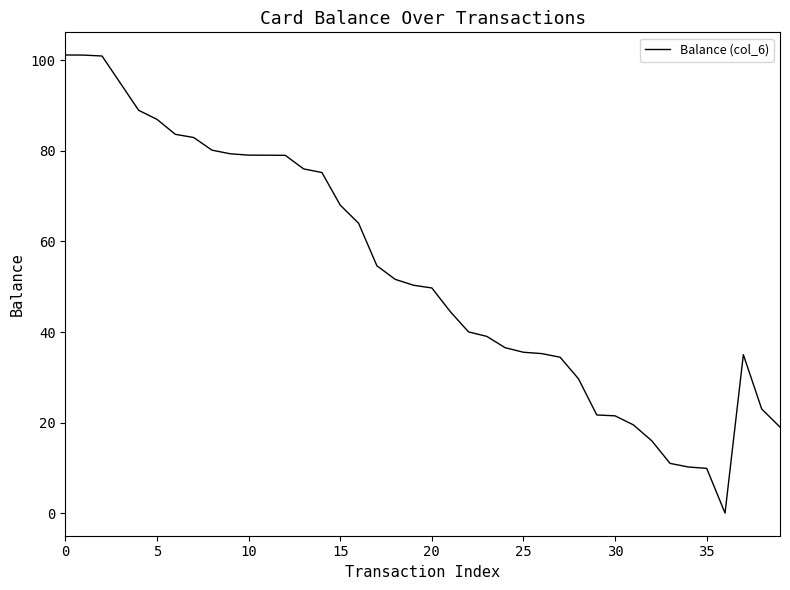

What is the maximum value shown in the chart?

101.2